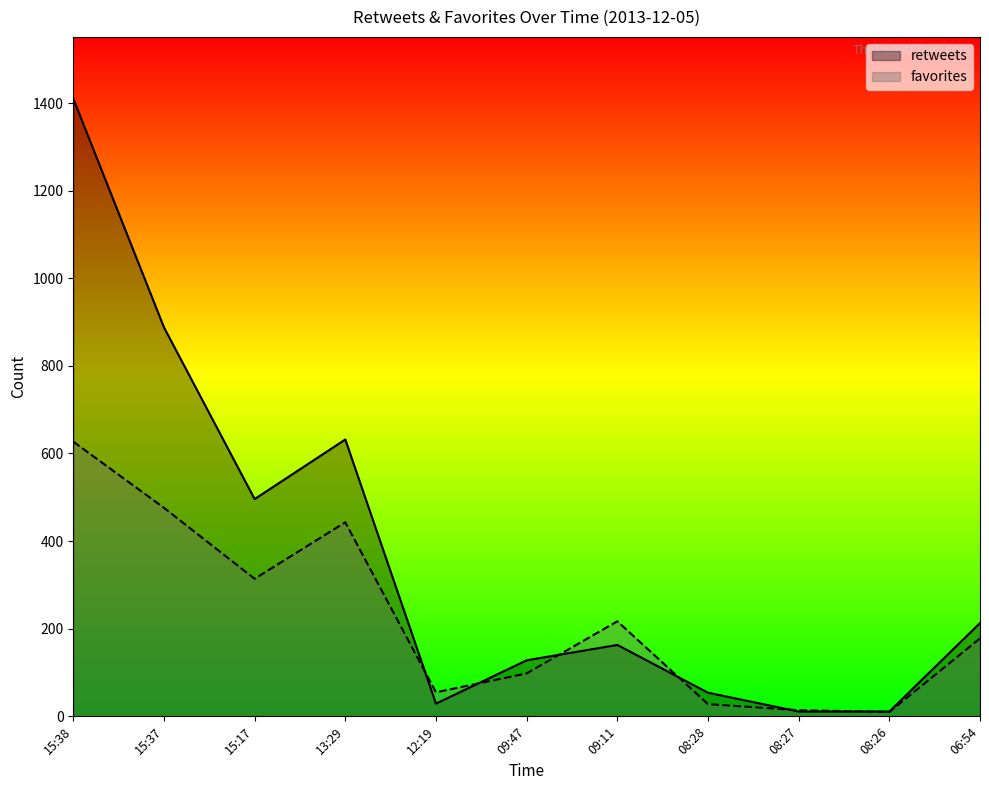

How many values in the favorites series are below 178?

5